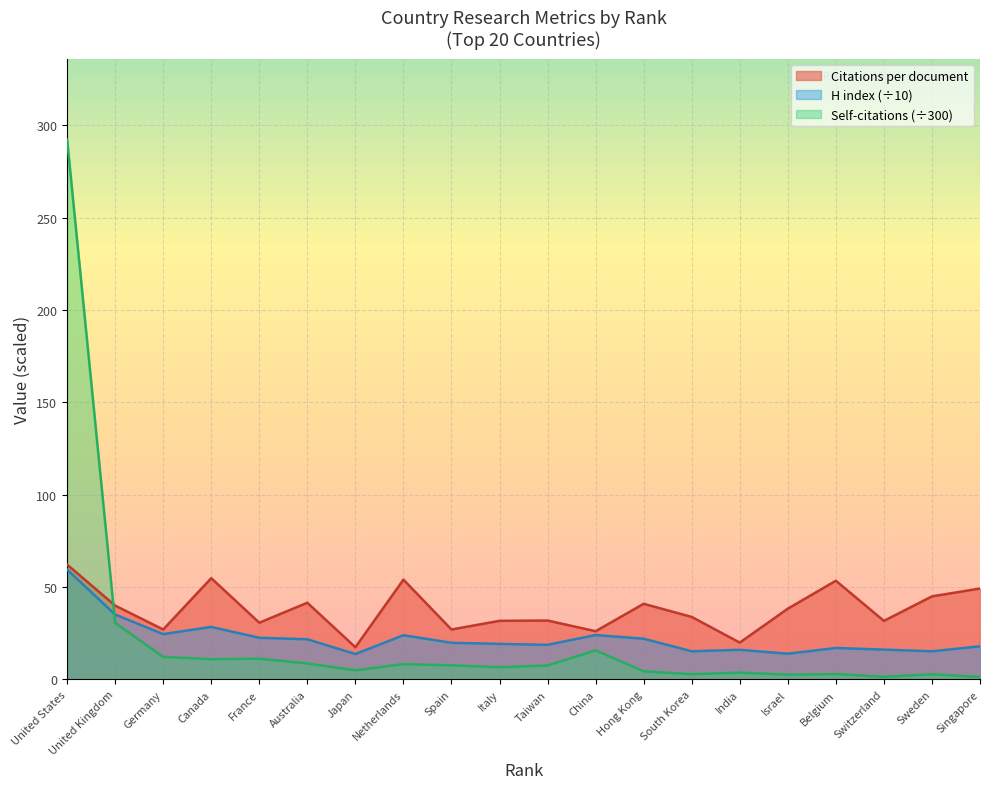

How many values in the Self-citations series exceed 7?

10